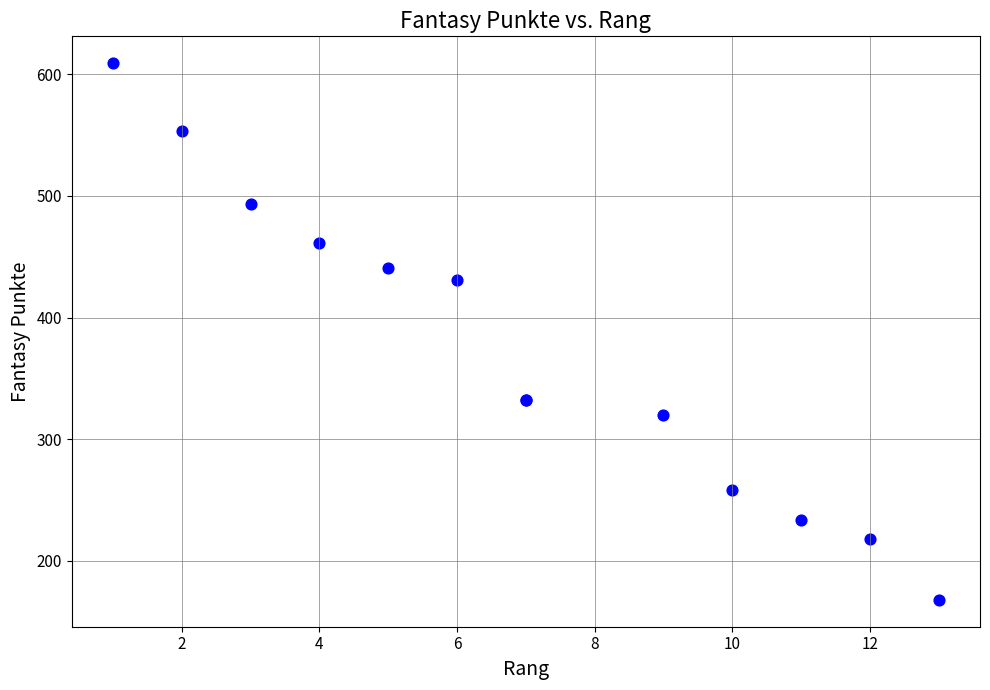

What Y value in the scatter plot is closest to 388?

431